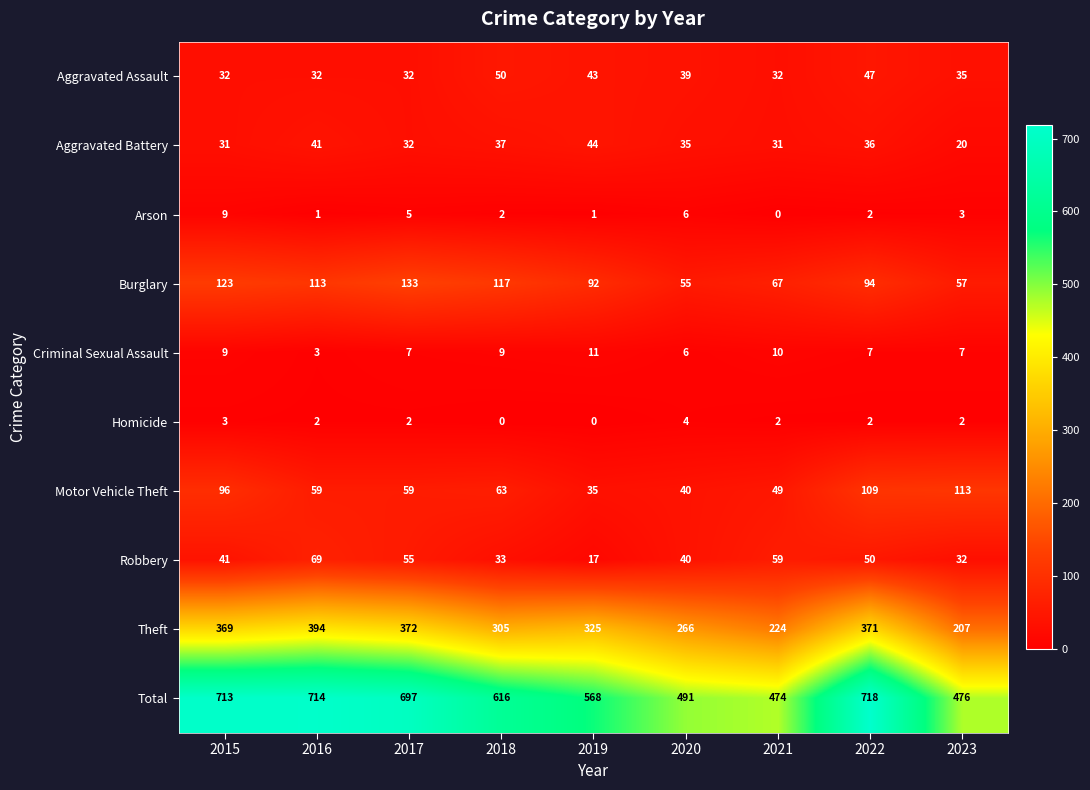

Which series has the widest spread of values?

Total